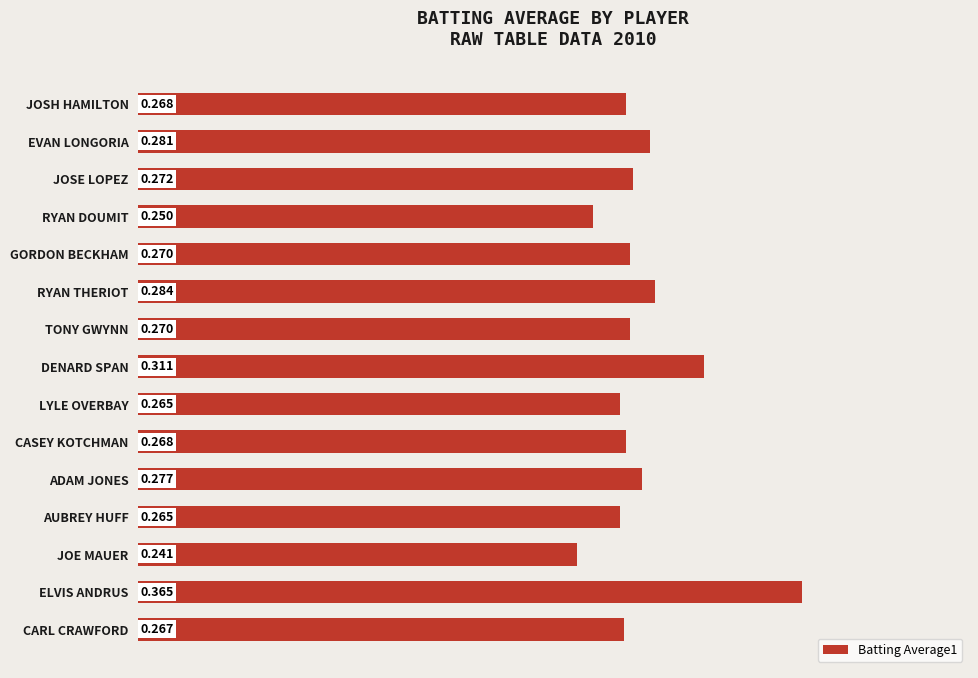

Which category has the lowest value across all series?

JOE MAUER